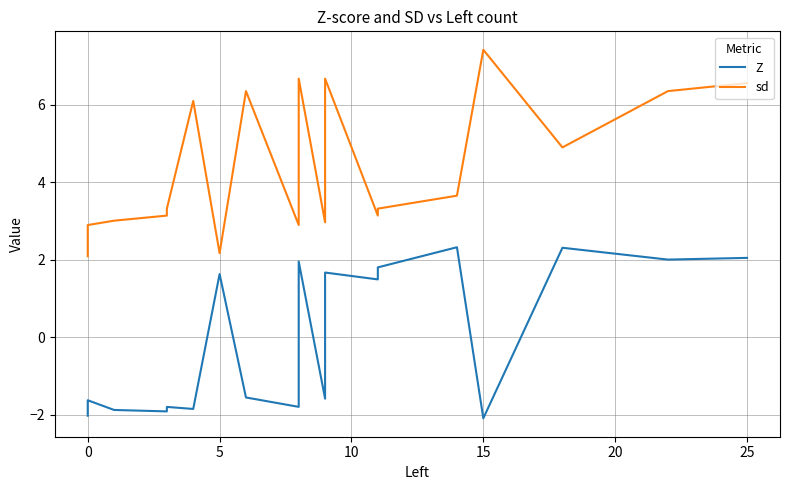

What is the difference between the second highest and minimum values in the sd series?

4.6